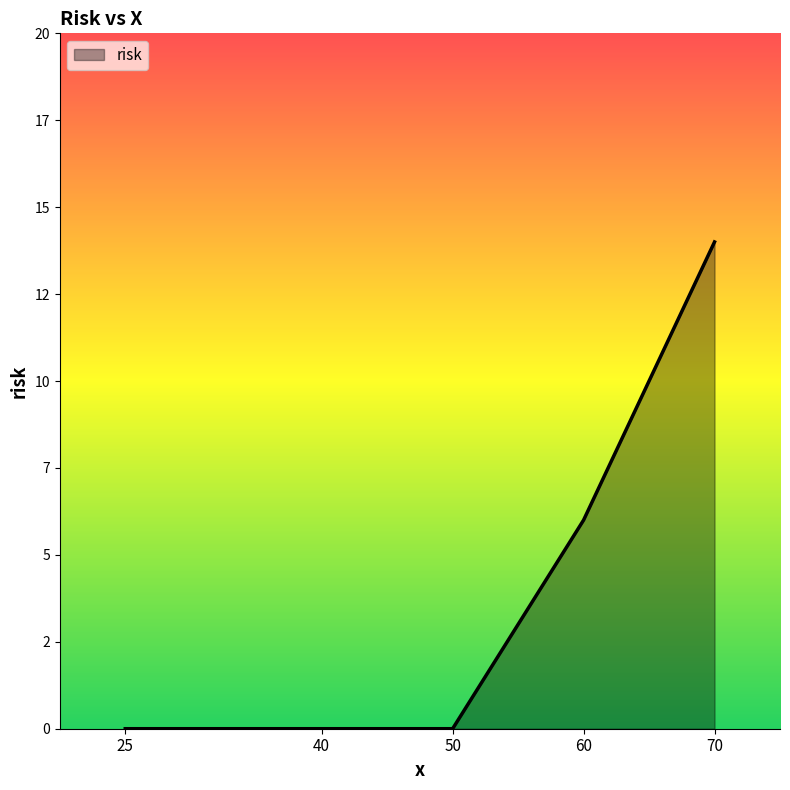

Reading left to right, list all the values displayed in this chart.

0	0	0	6	14